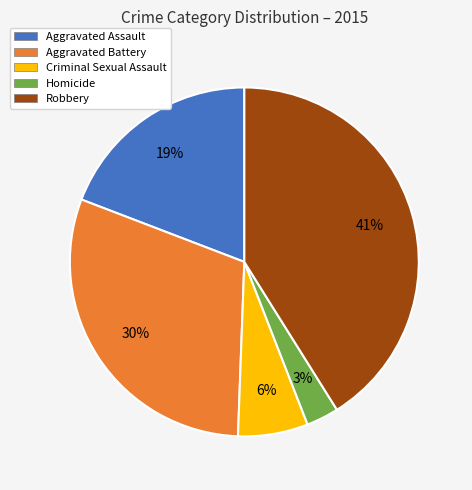

Is the sum of Robbery and Criminal Sexual Assault greater than half?

No